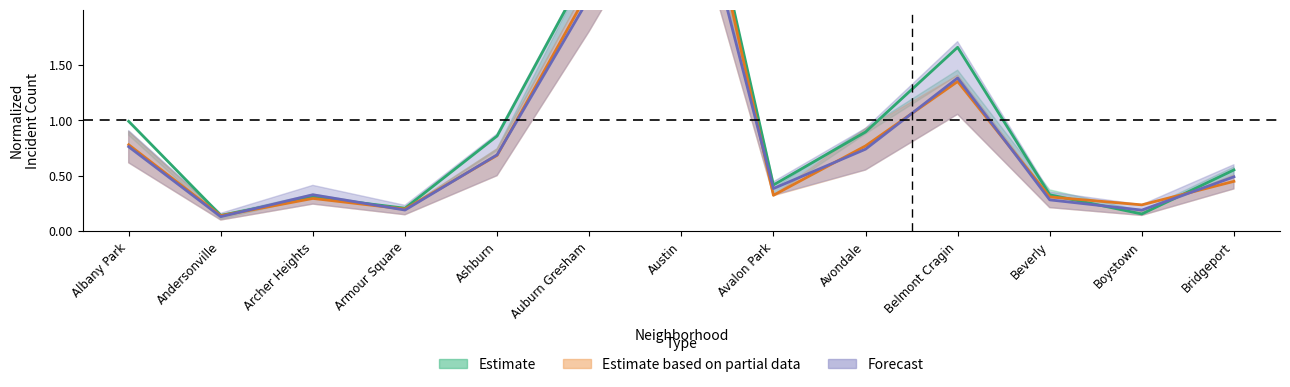

Reading right to left, extract all data points from this chart.

2015: Bridgeport=0.5	Boystown=0.2	Beverly=0.3	Belmont Cragin=1.4	Avondale=0.7	Avalon Park=0.4	Austin=3.6	Auburn Gresham=2.1	Ashburn=0.7	Armour Square=0.2	Archer Heights=0.3	Andersonville=0.1	Albany Park=0.8
2017: Bridgeport=0.6	Boystown=0.2	Beverly=0.3	Belmont Cragin=1.7	Avondale=0.9	Avalon Park=0.4	Austin=4.1	Auburn Gresham=2.4	Ashburn=0.9	Armour Square=0.2	Archer Heights=0.3	Andersonville=0.1	Albany Park=1.0
2018: Bridgeport=0.4	Boystown=0.2	Beverly=0.3	Belmont Cragin=1.4	Avondale=0.8	Avalon Park=0.3	Austin=4.1	Auburn Gresham=2.2	Ashburn=0.7	Armour Square=0.2	Archer Heights=0.3	Andersonville=0.1	Albany Park=0.8